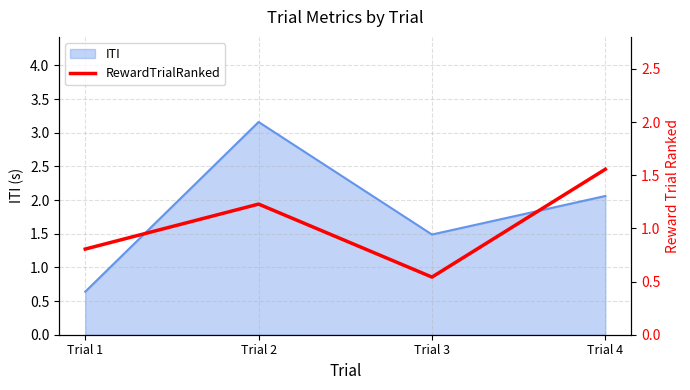

What is the difference between the second highest and minimum values?

0.7